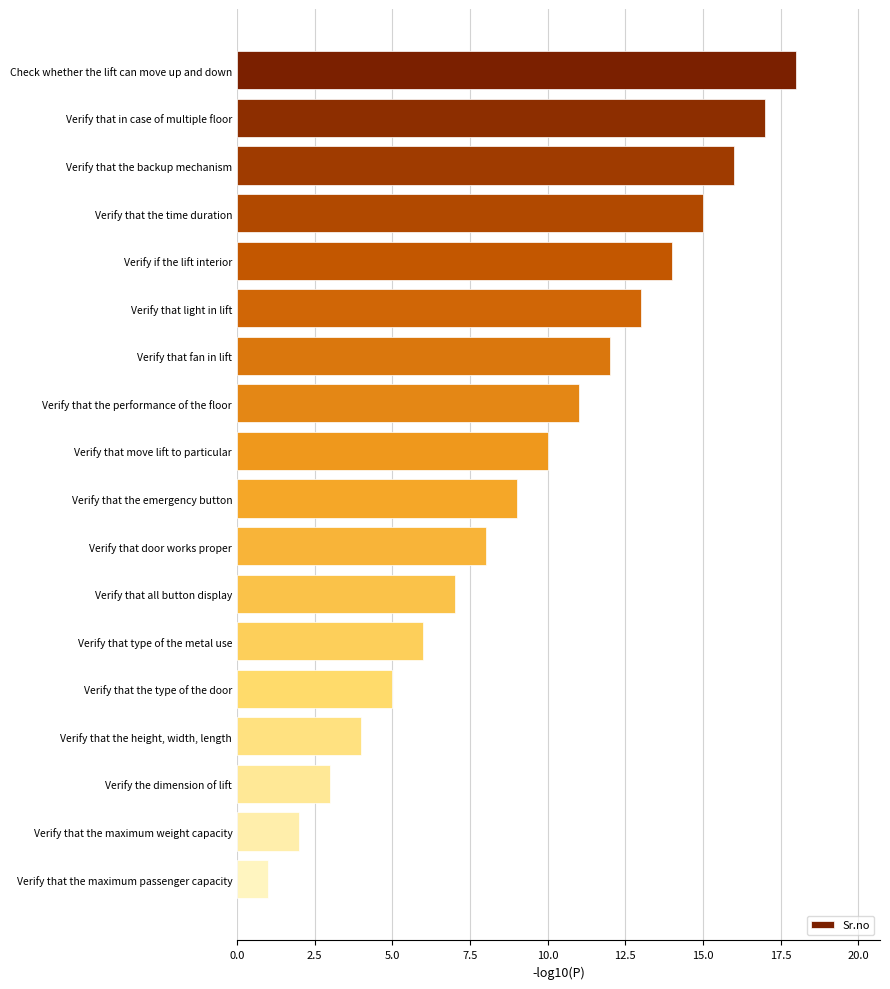

Reading top to bottom, what are all the values shown in this chart?

18	17	16	15	14	13	12	11	10	9	8	7	6	5	4	3	2	1